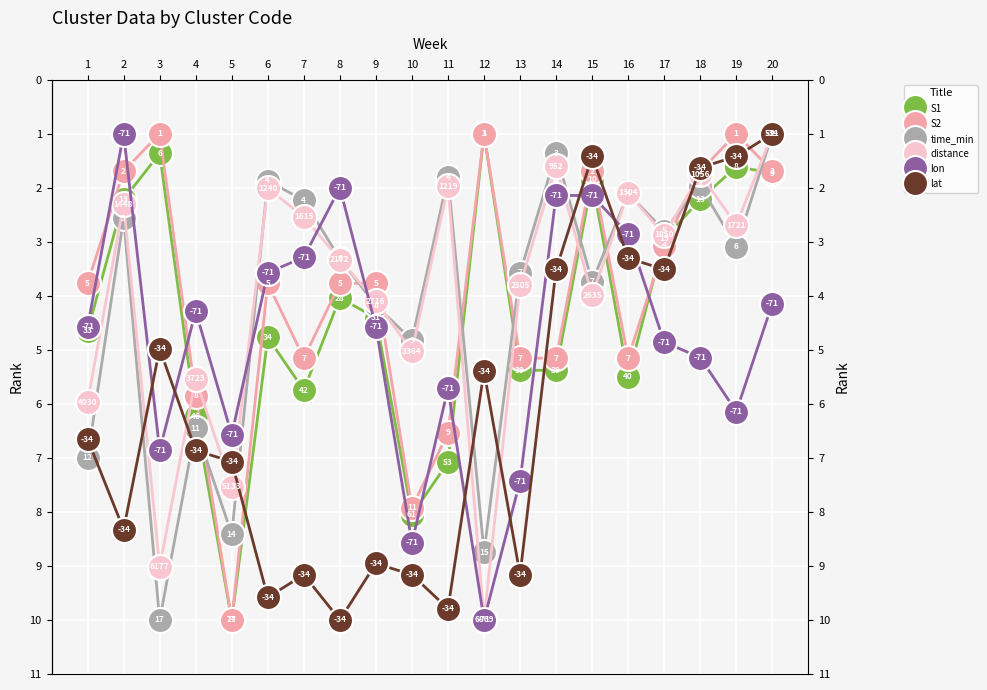

How many lines are shown in the chart?

6